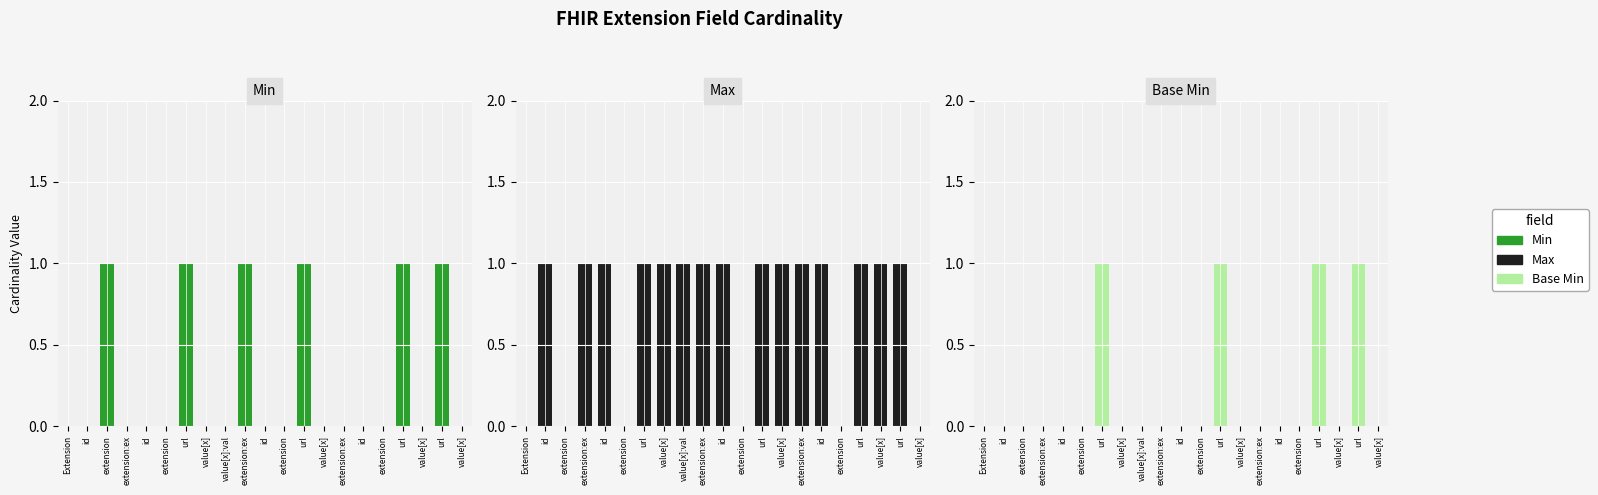

What is the sum of the Base Min values at id and url?

1